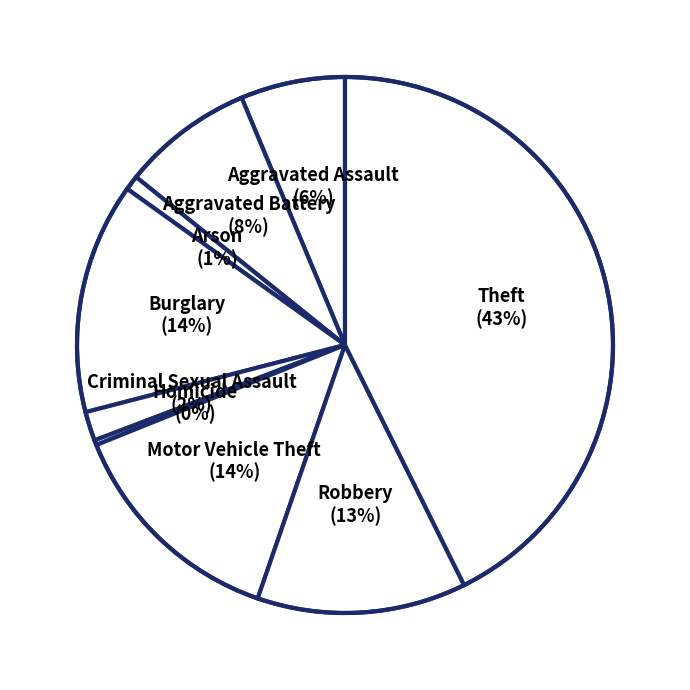

To the nearest percent, what is the average slice percentage?

11%